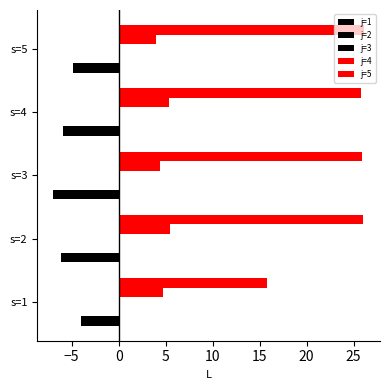

What is the smallest value displayed?

-7.0